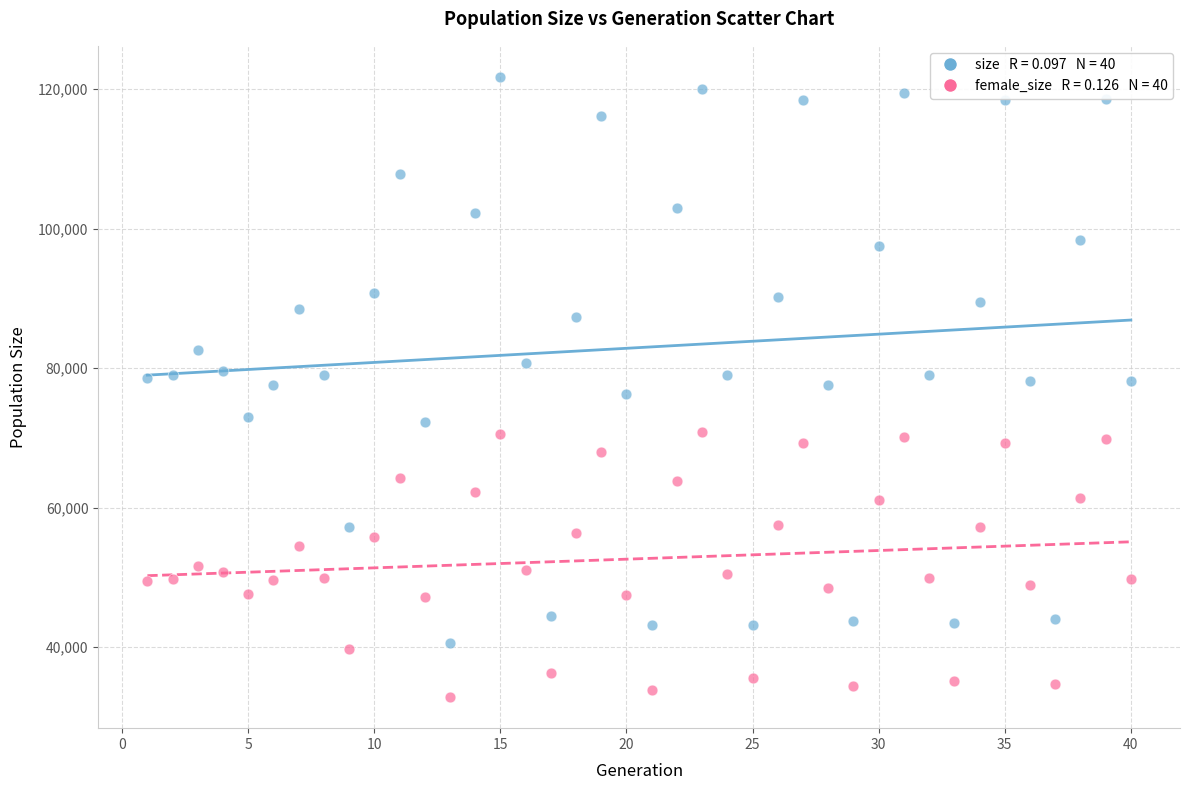

Across all data points, what is the range of X values (max minus min)?

39